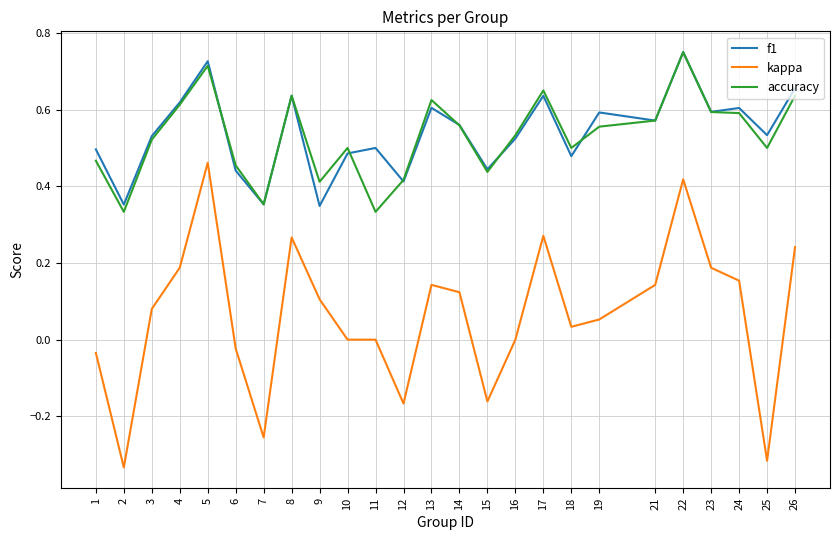

What is the sum of the accuracy values at 21 and 23?

1.2